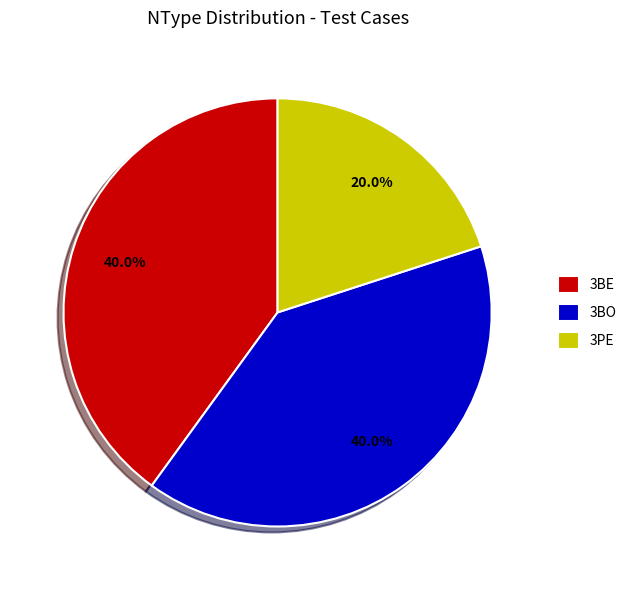

Which has a higher value, 3PE or 3BE?

3BE